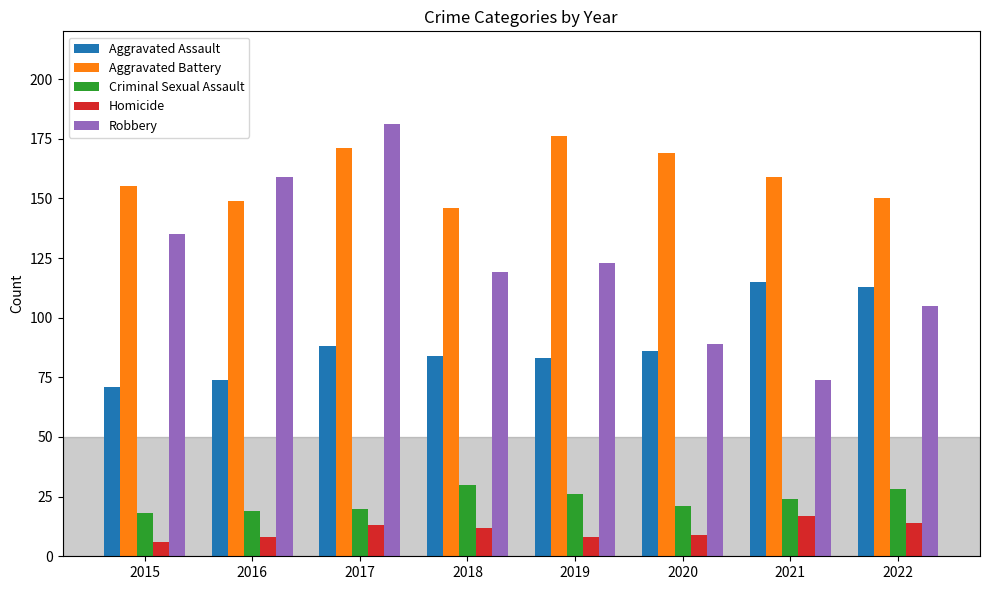

Which category has the lowest value across all series?

2015